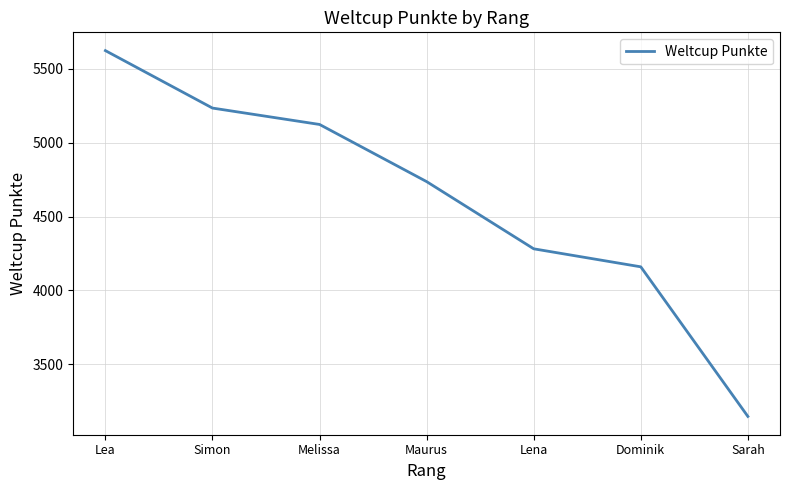

What is the maximum value shown in the chart?

5624